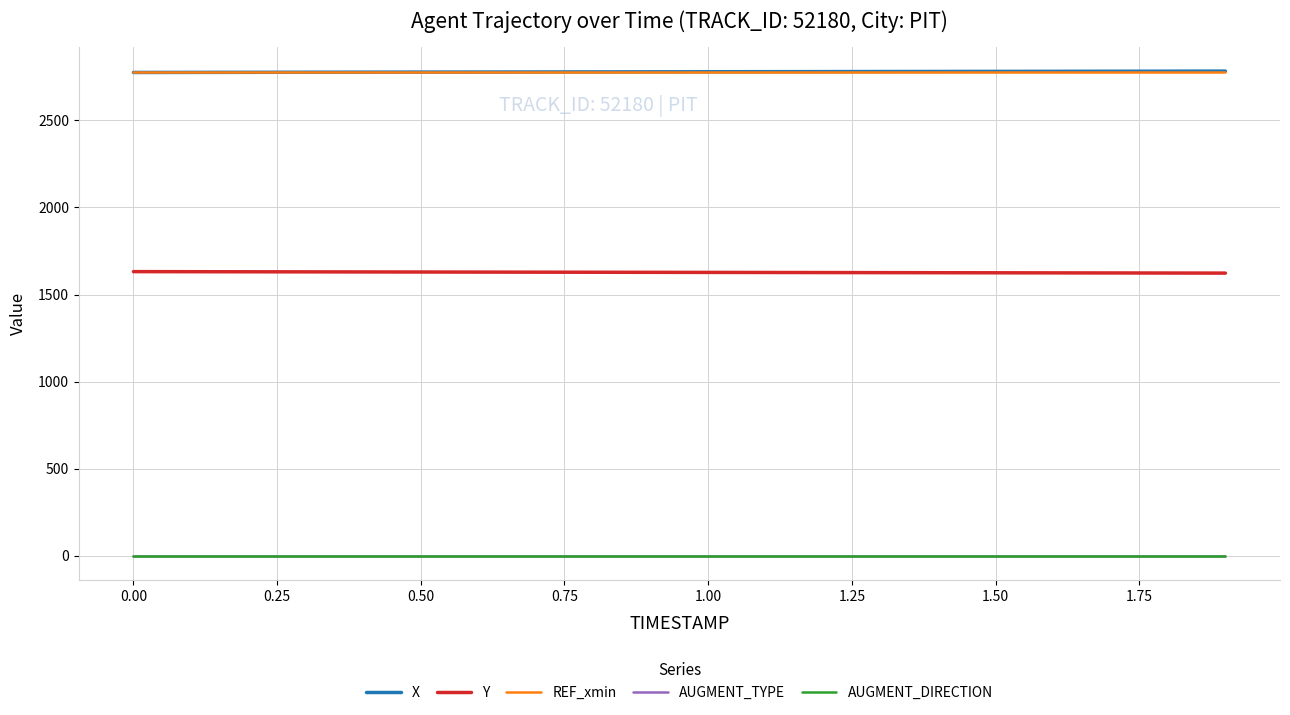

At how many categories does at least one series exceed 190?

20